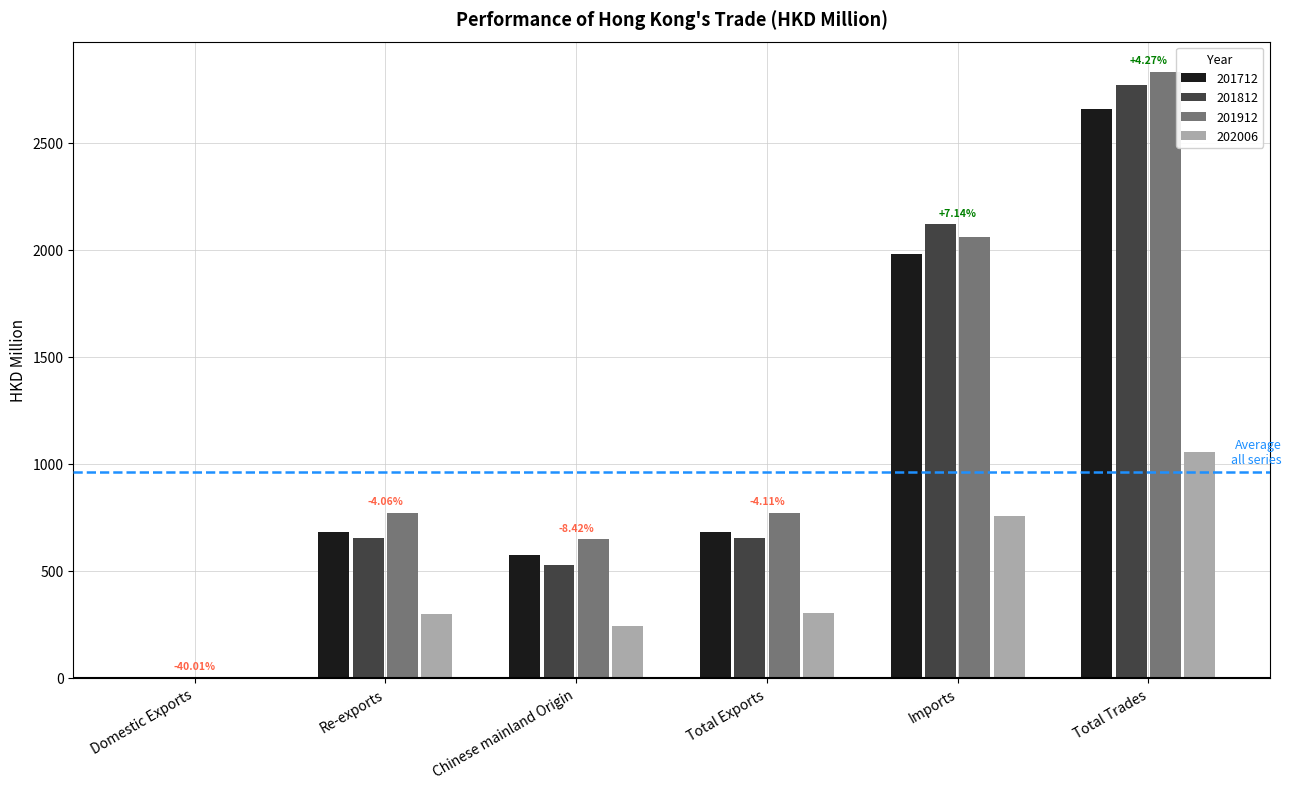

Count the number of categories in the chart.

6